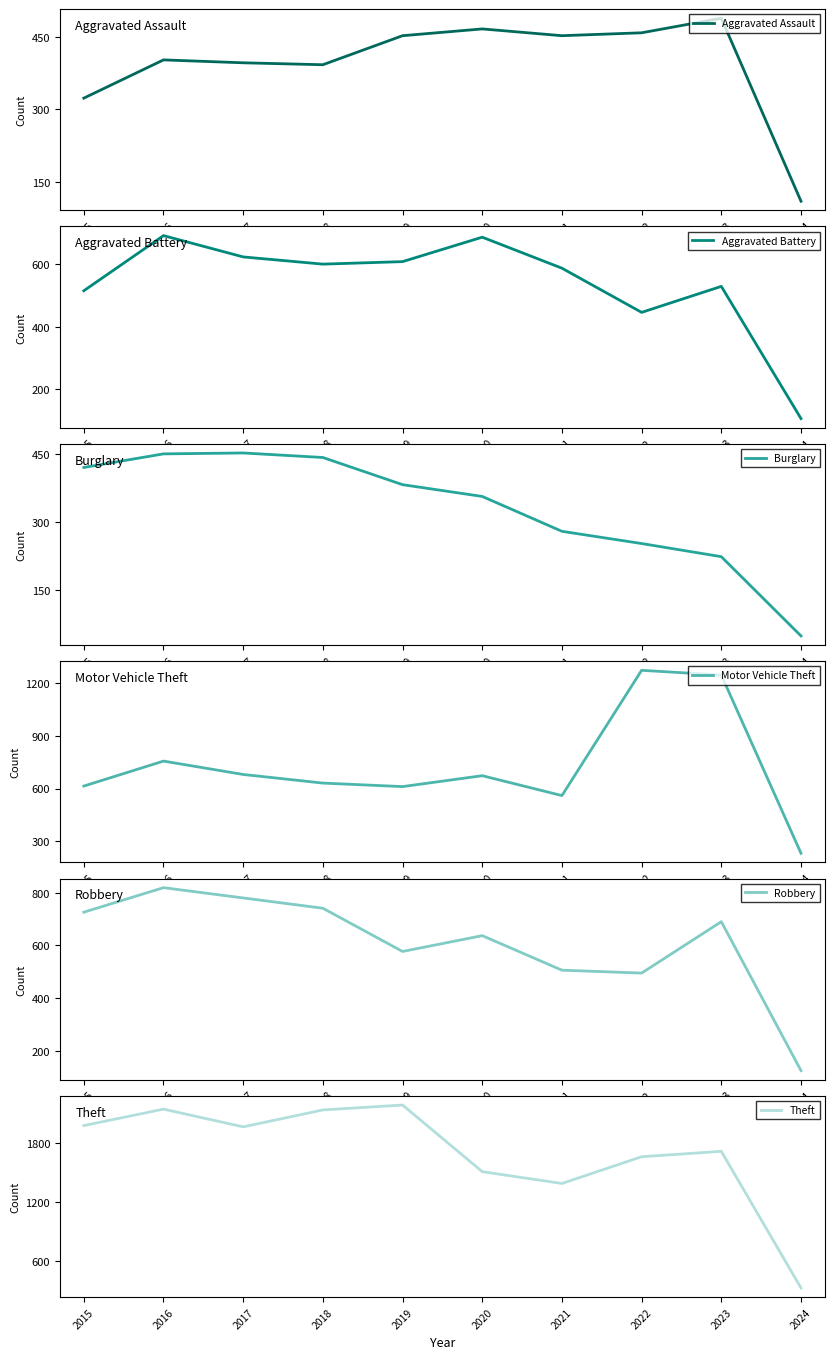

How many categories are shown in the chart?

10